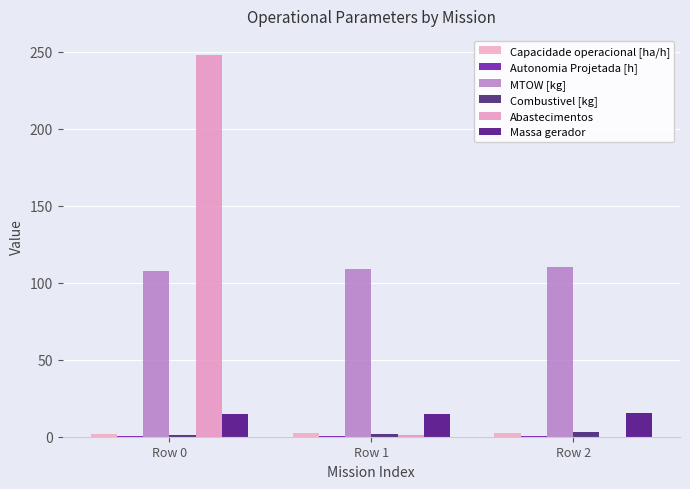

Does the chart contain stacked bars?

No